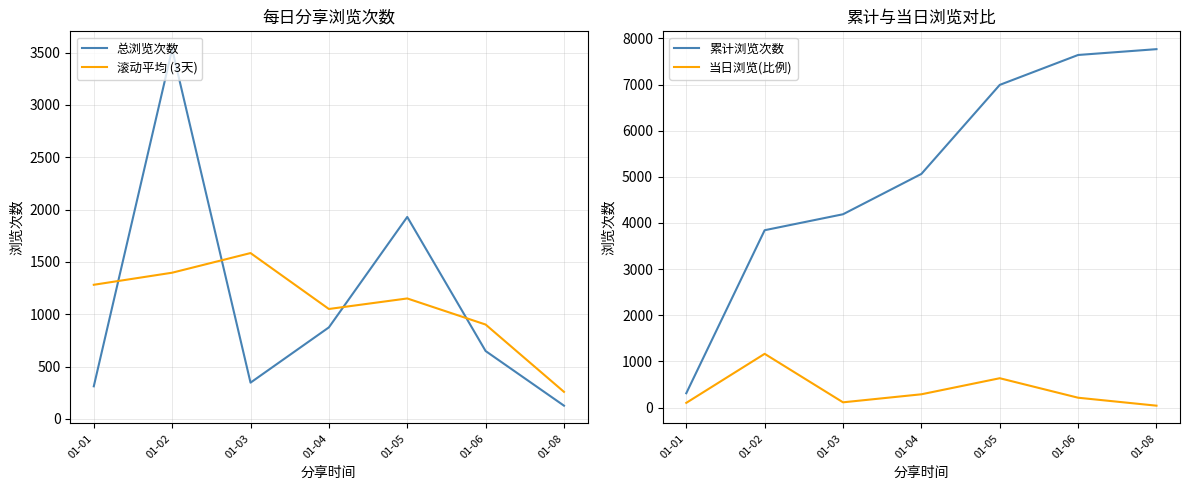

What is the value of the 总浏览次数 point at the 6th from the left?

648.0